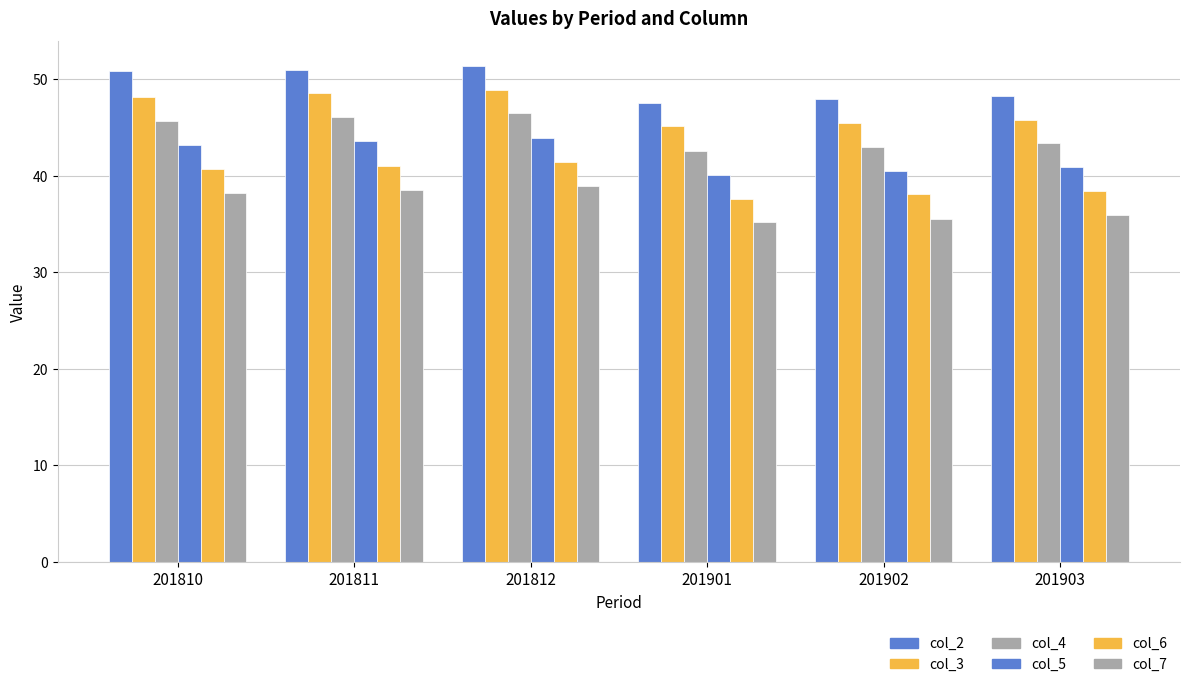

What is the sum of all col_3 values?

282.1